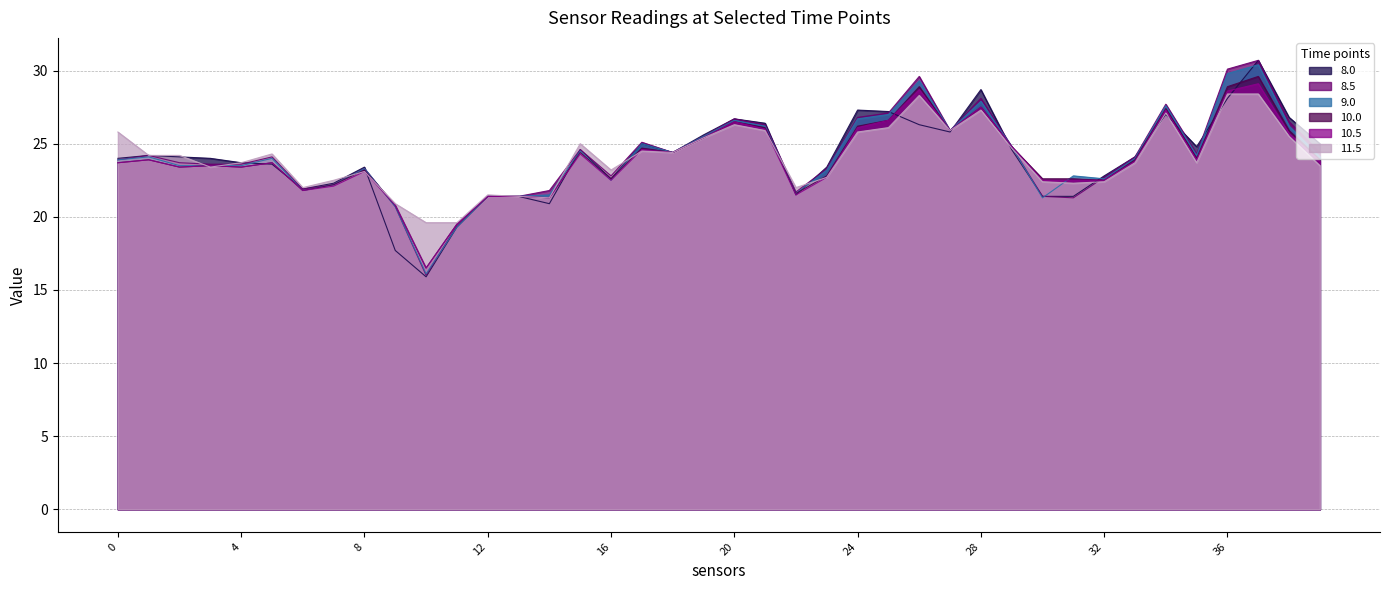

The 8.0 series shows 17.4 at 24. True or false?

False